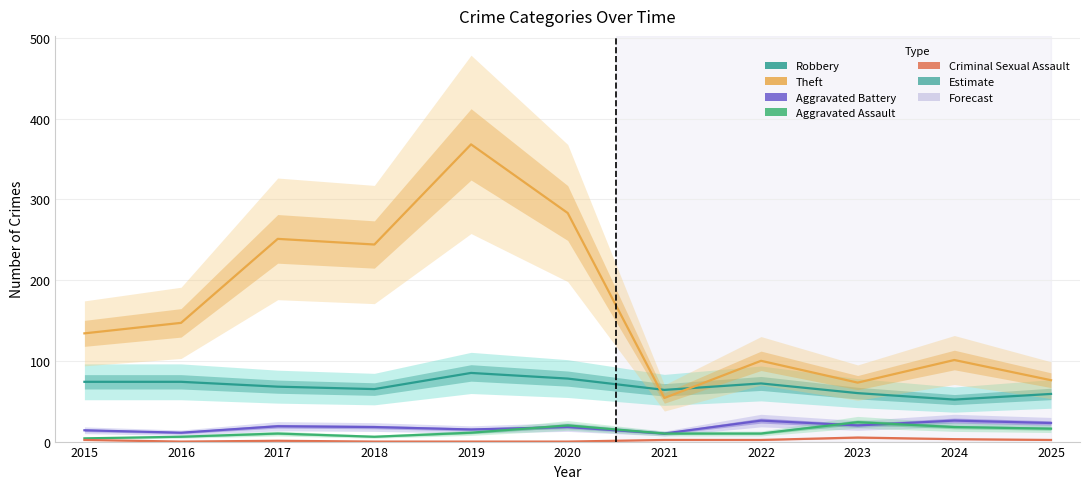

In Aggravated Assault, how many points are lower than both neighbors (excluding endpoints)?

1